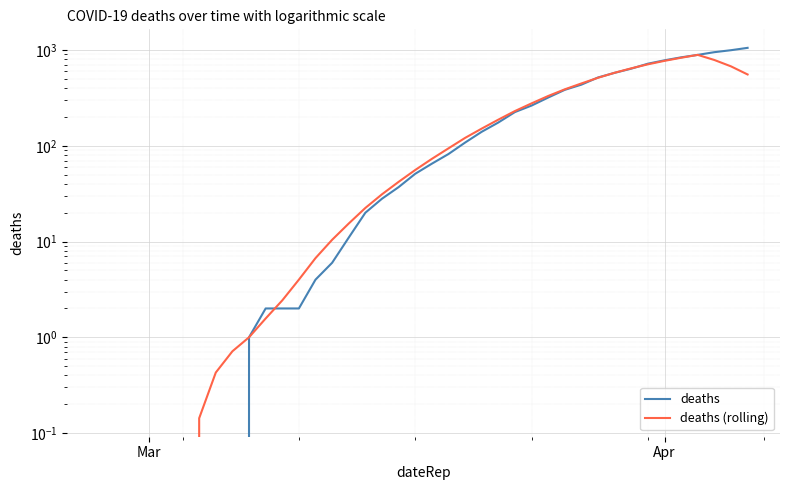

How many series are shown in this chart?

2